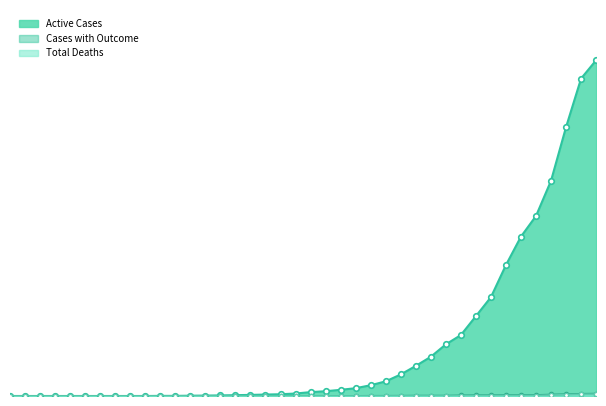

Does the chart display data point markers on the line(s)?

Yes